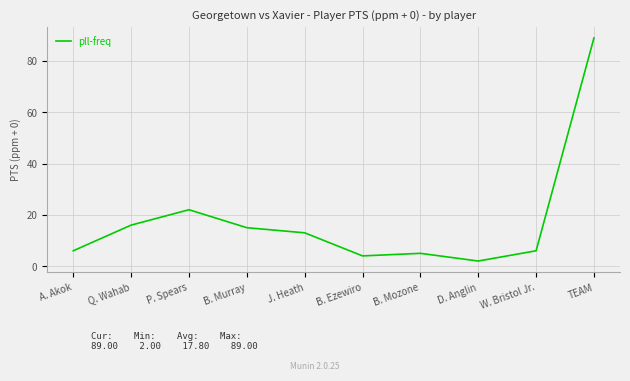

At which label is the value closest to 45?

P. Spears